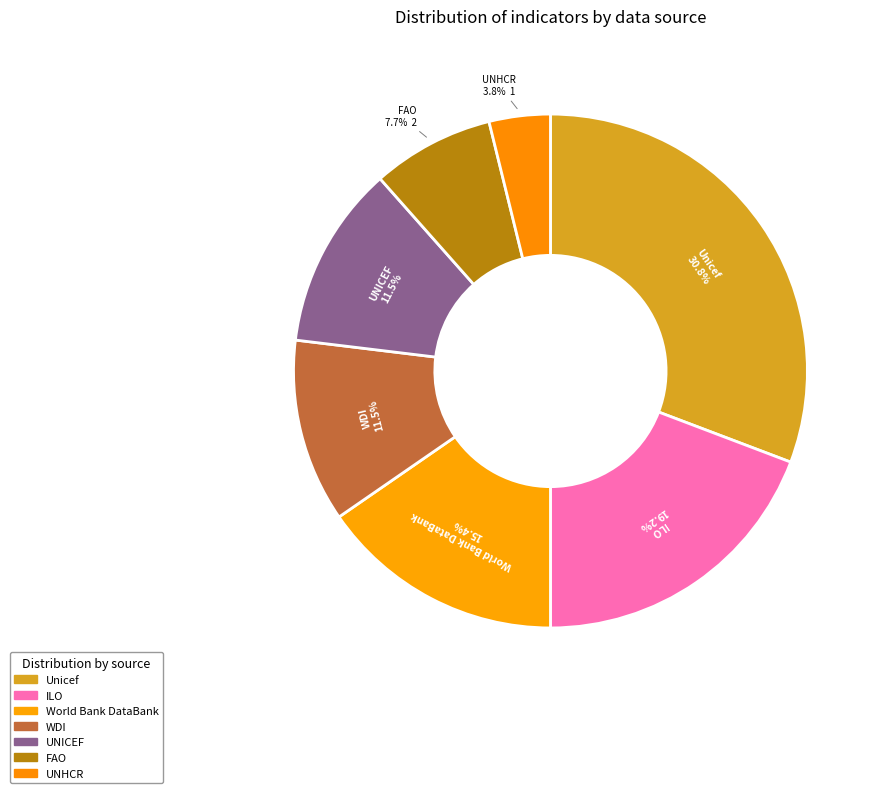

Which category has the smallest portion of the pie?

UNHCR